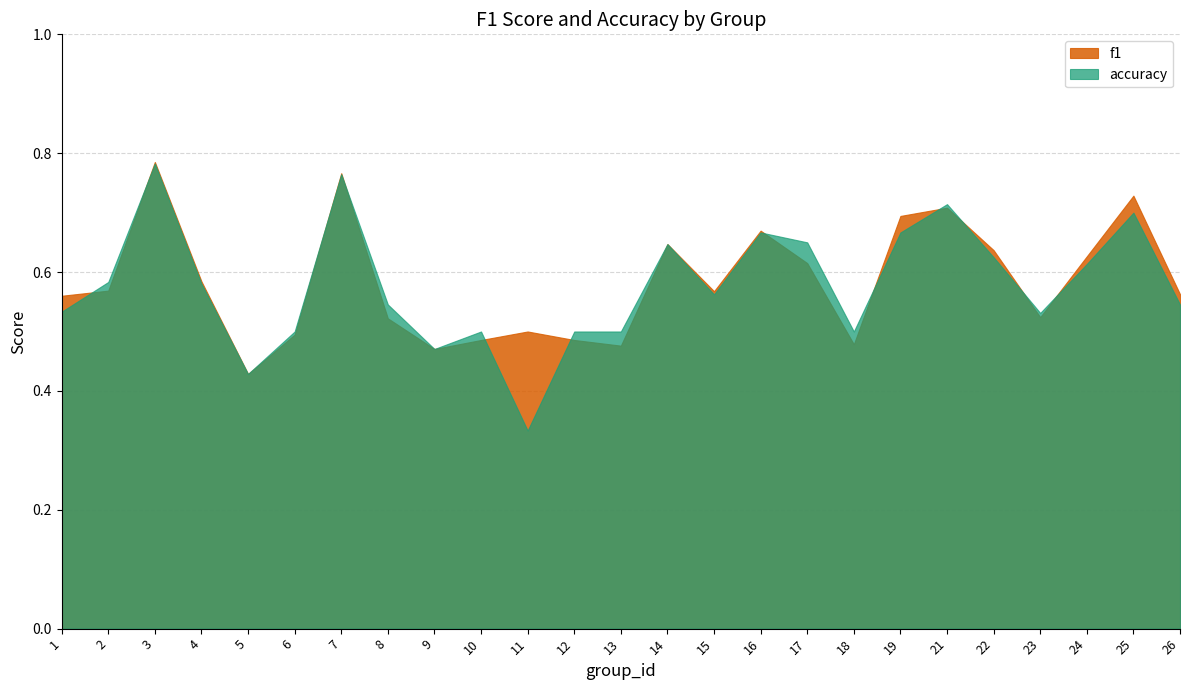

At which category does accuracy reach its first local peak?

3